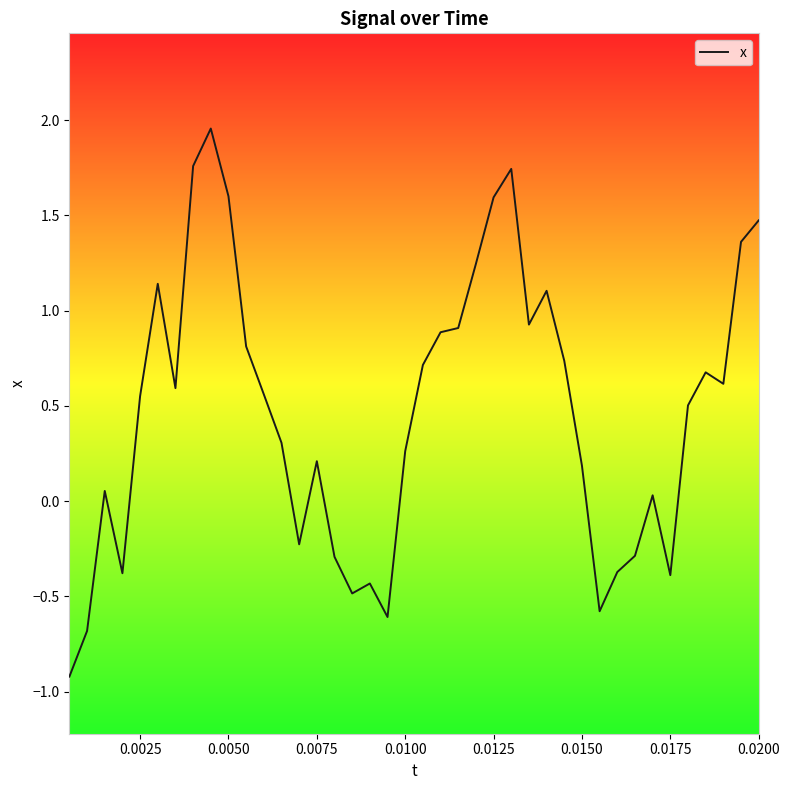

What is the minimum value shown in the chart?

-0.9